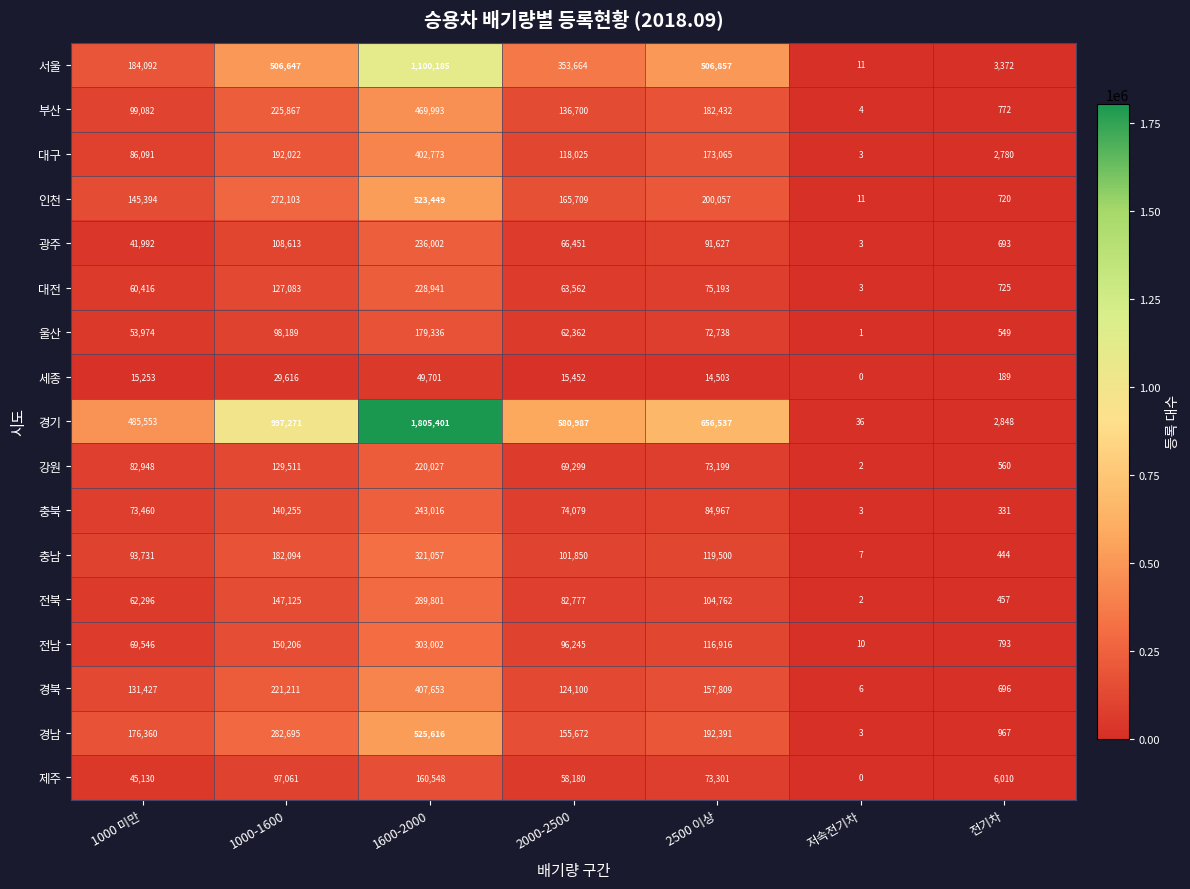

What is the difference between the second highest and second lowest values in the 전북 series?

146668